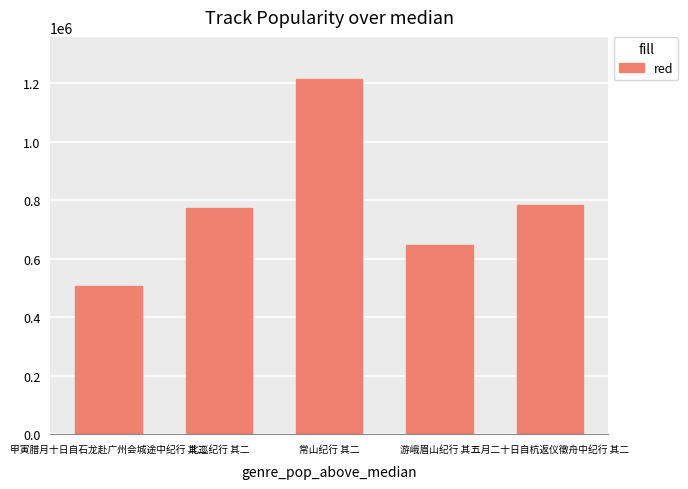

Reading right to left, what are all the values shown in this chart?

五月二十日自杭返仪徵舟中纪行 其二=783048	游峨眉山纪行 其二=644861	常山纪行 其二=1212062	北巡纪行 其二=773198	甲寅腊月十日自石龙赴广州会城途中纪行 其二=505130